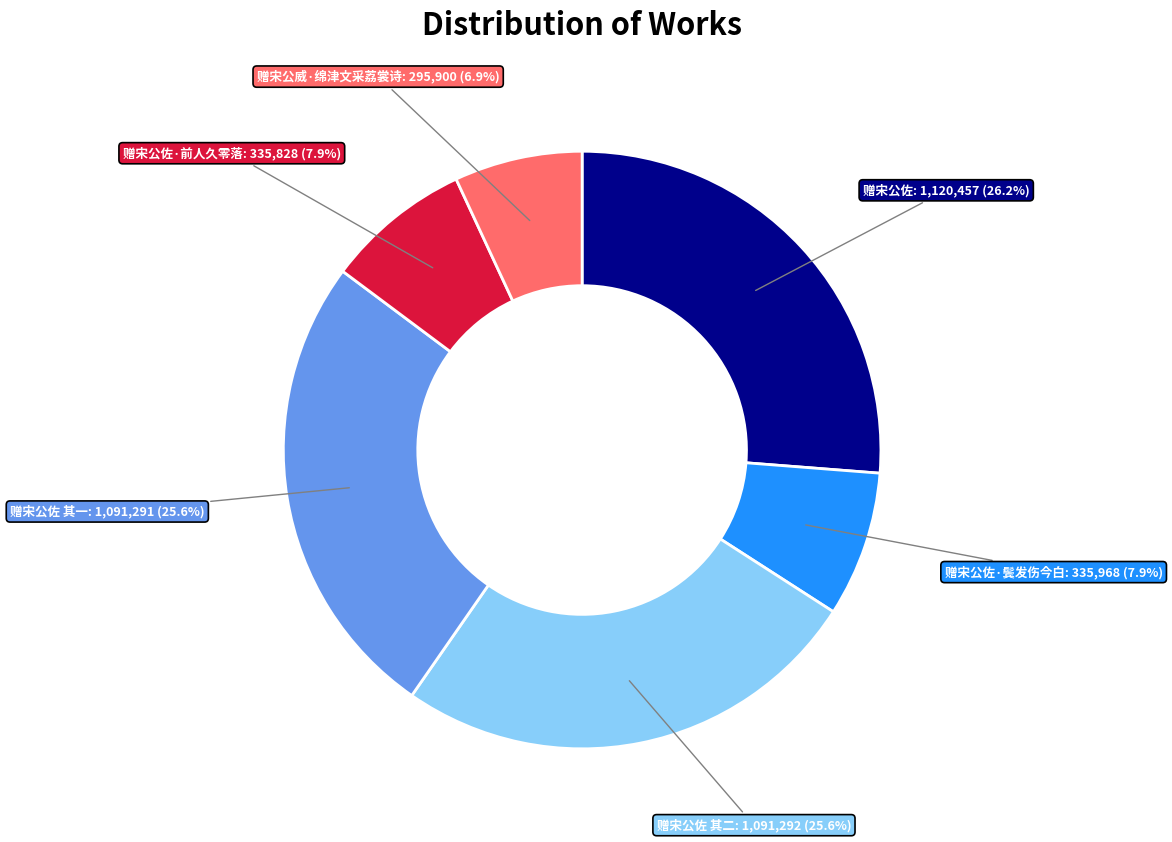

Is there a majority slice in this chart?

No